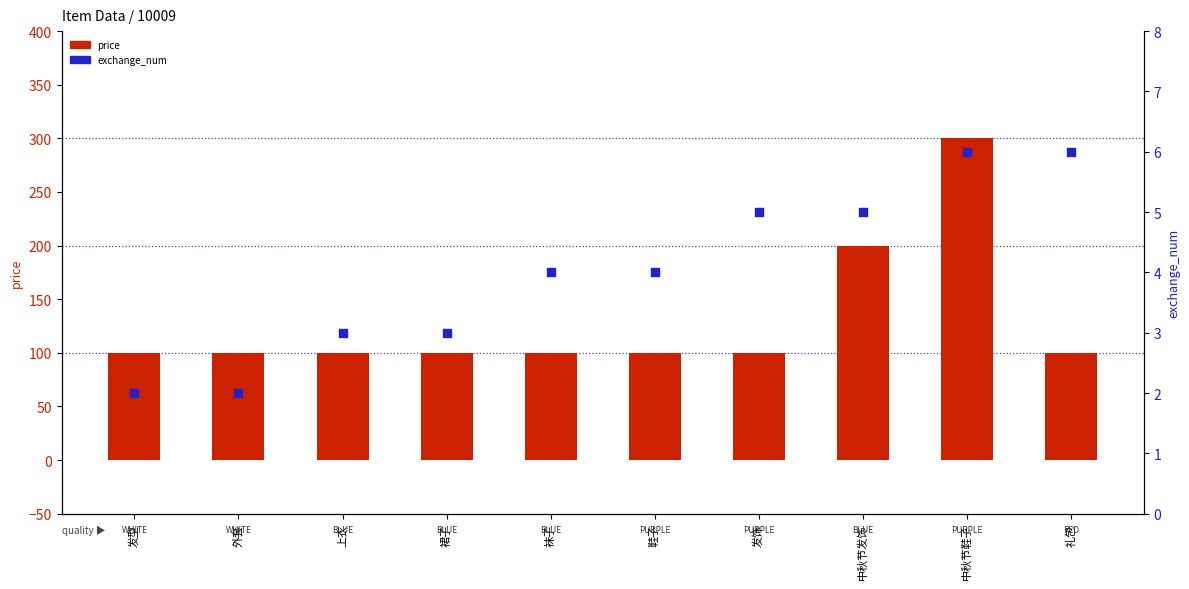

What is the total value across all series at 中秋节发饰?

205